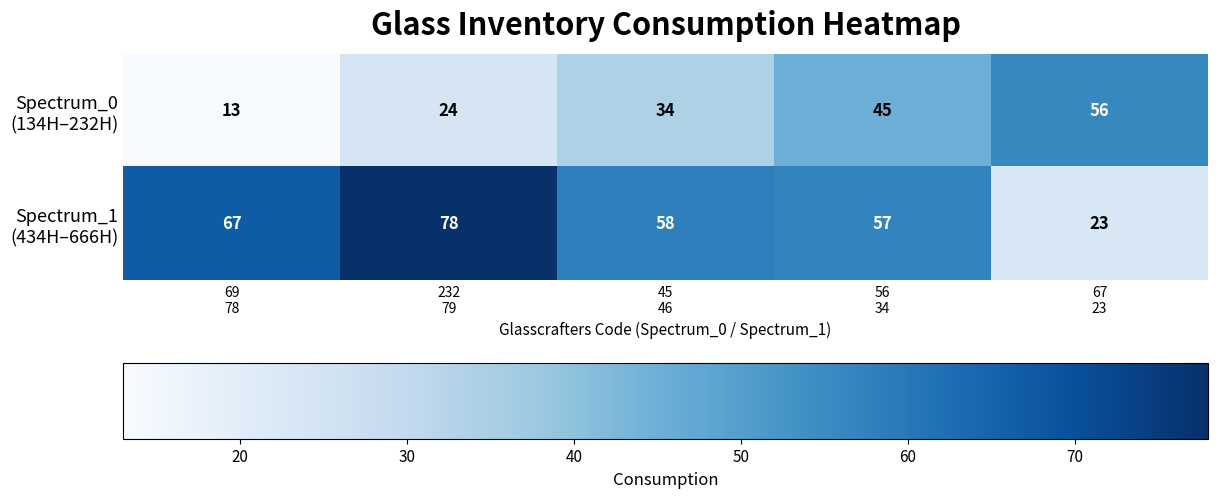

What is the maximum value shown in the chart?

78